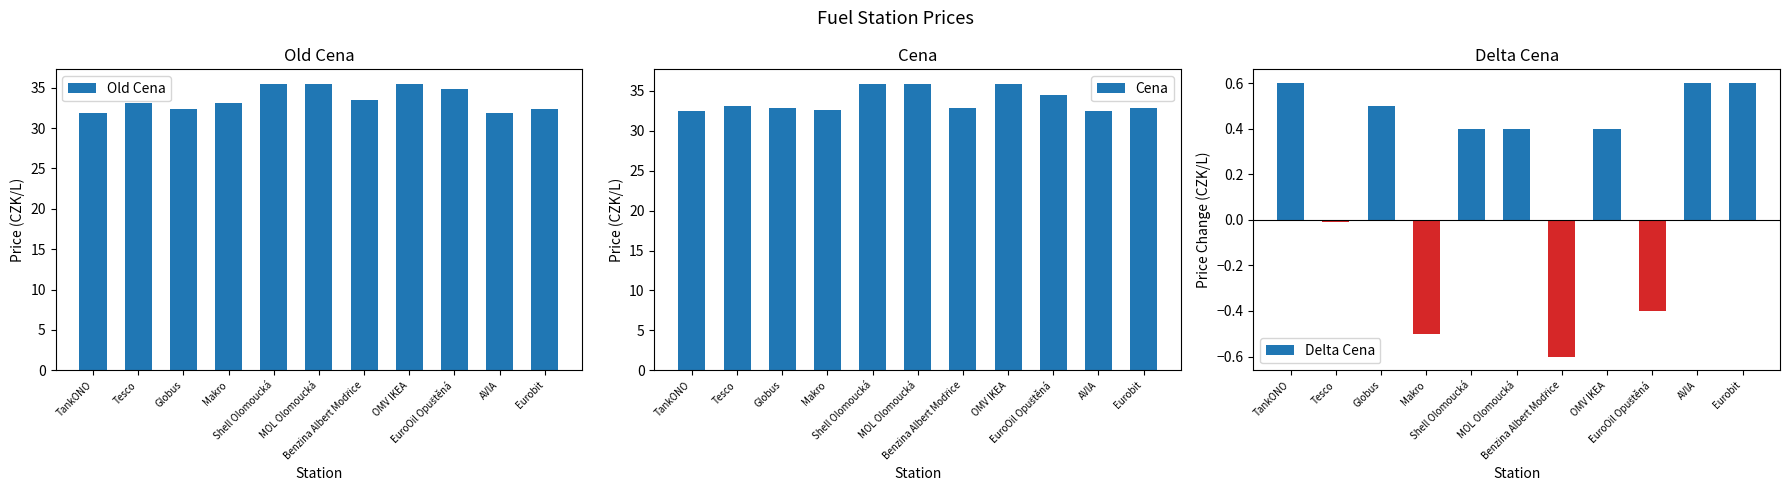

At which category is the sum across all series the highest?

Shell Olomoucká